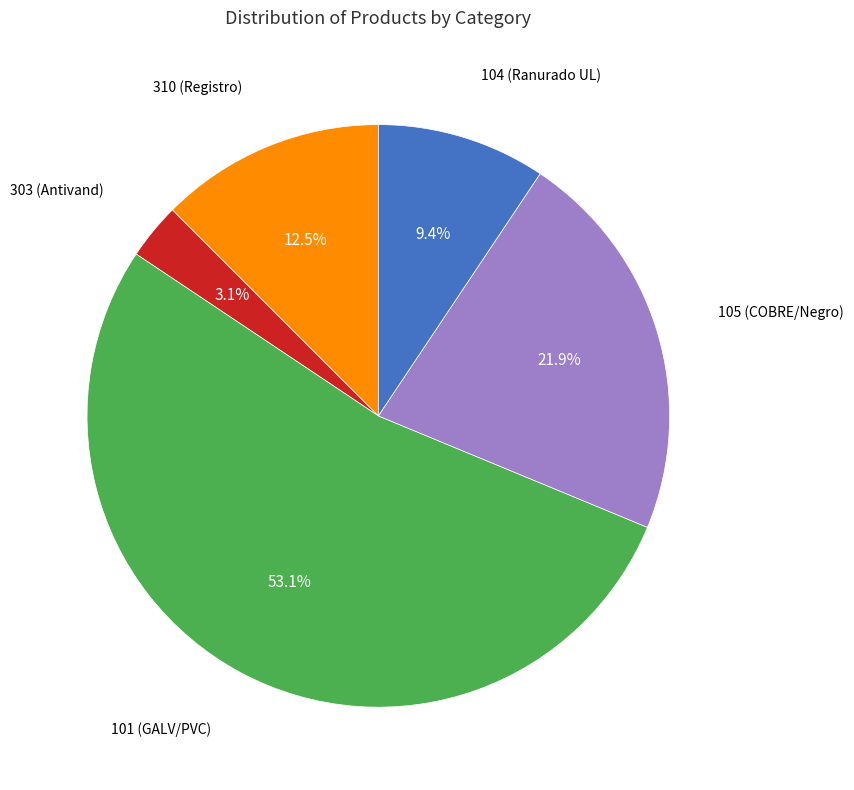

Is there a majority slice in this chart?

Yes